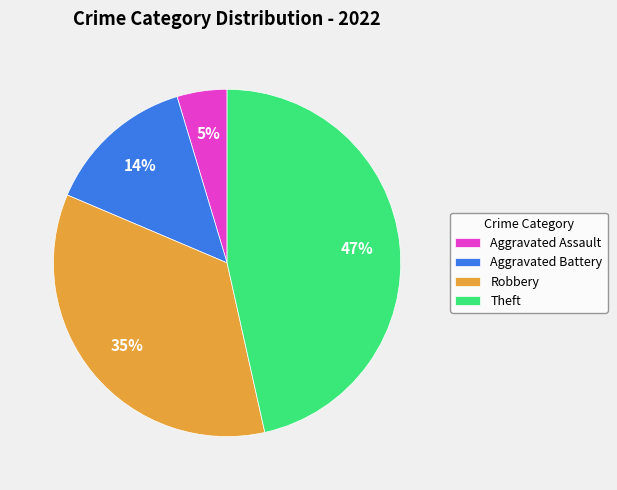

To the nearest percent, what is the difference between the Aggravated Battery and Theft slice percentages?

33%